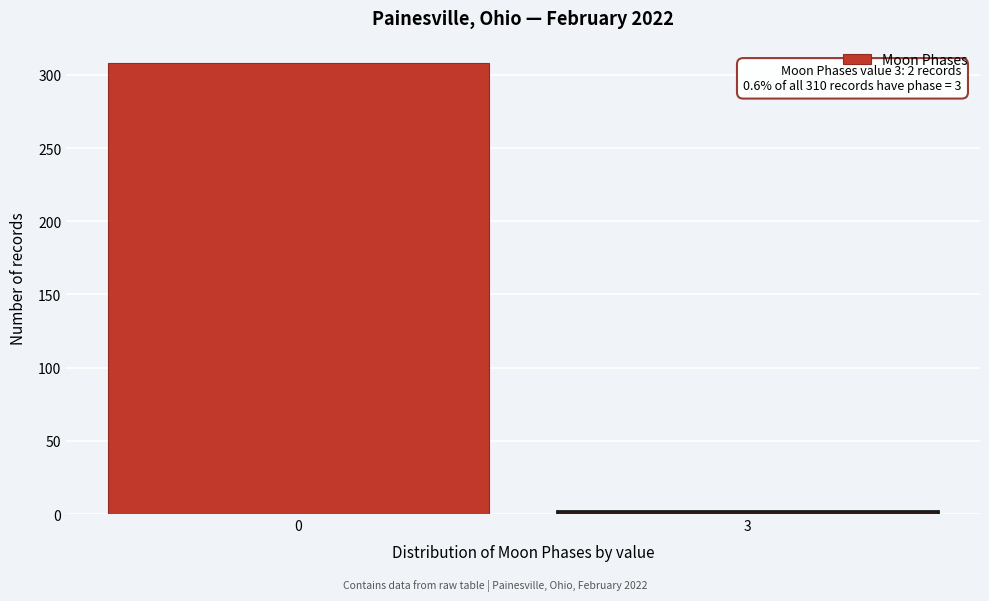

Reading right to left, what are all the values shown in this chart?

3=2	0=308